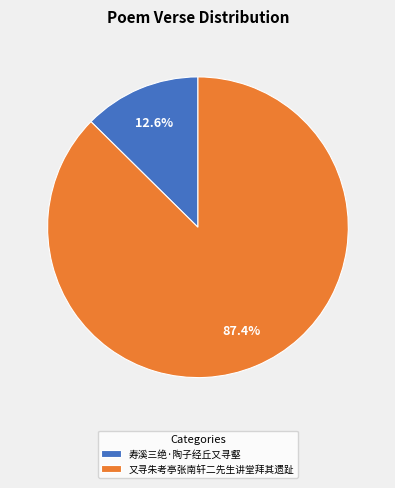

Is there a majority slice in this chart?

Yes